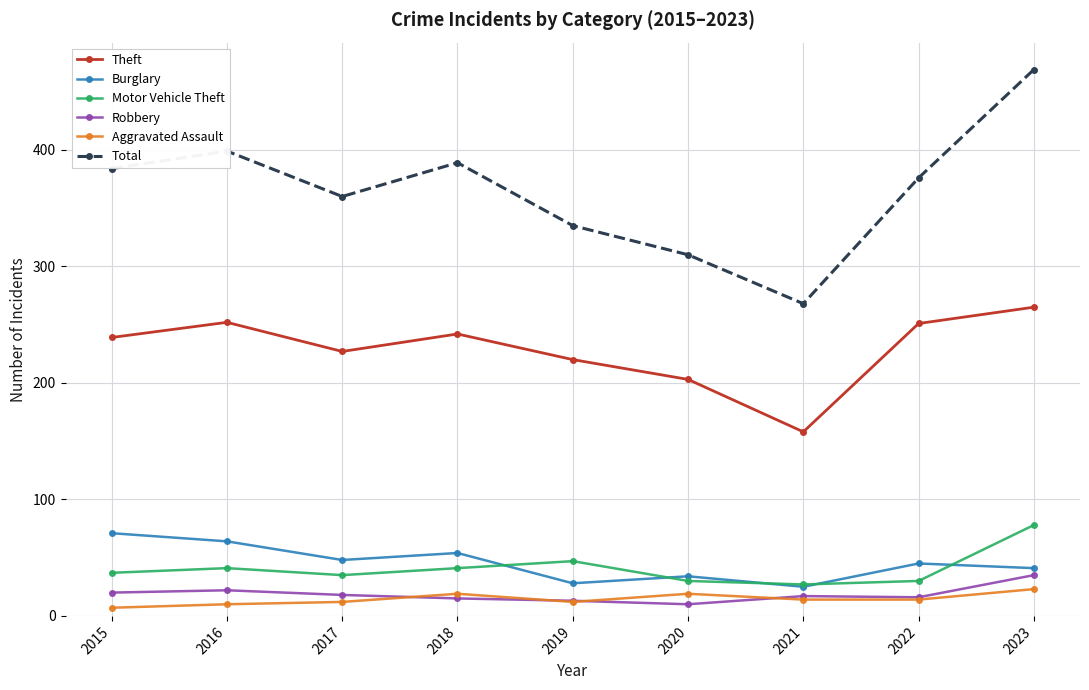

What is the difference between the highest and lowest values at 2019?

323